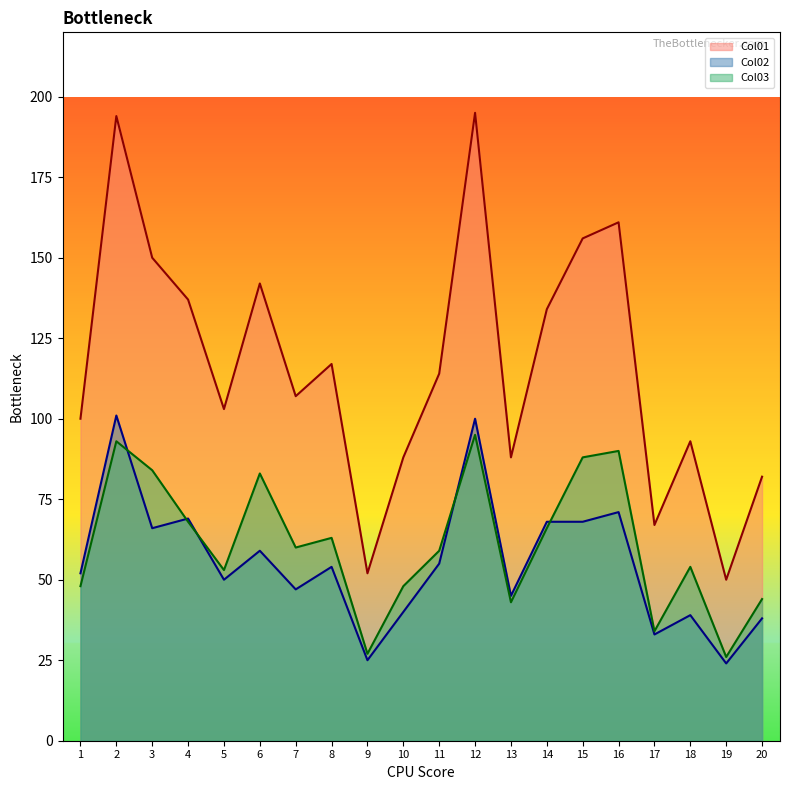

What is the total value across all series at 4?

274